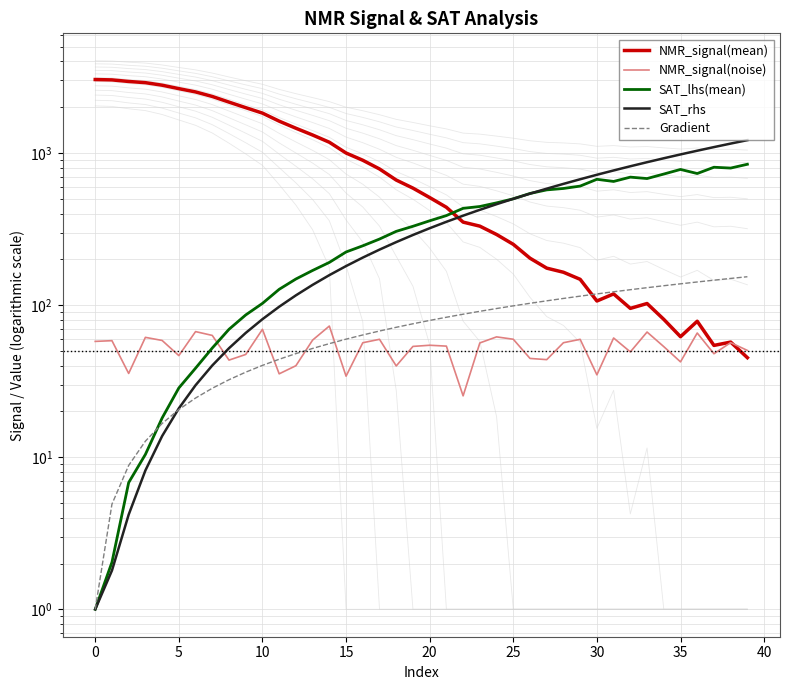

How many interior local peaks does the NMR_signal(mean) series have?

4